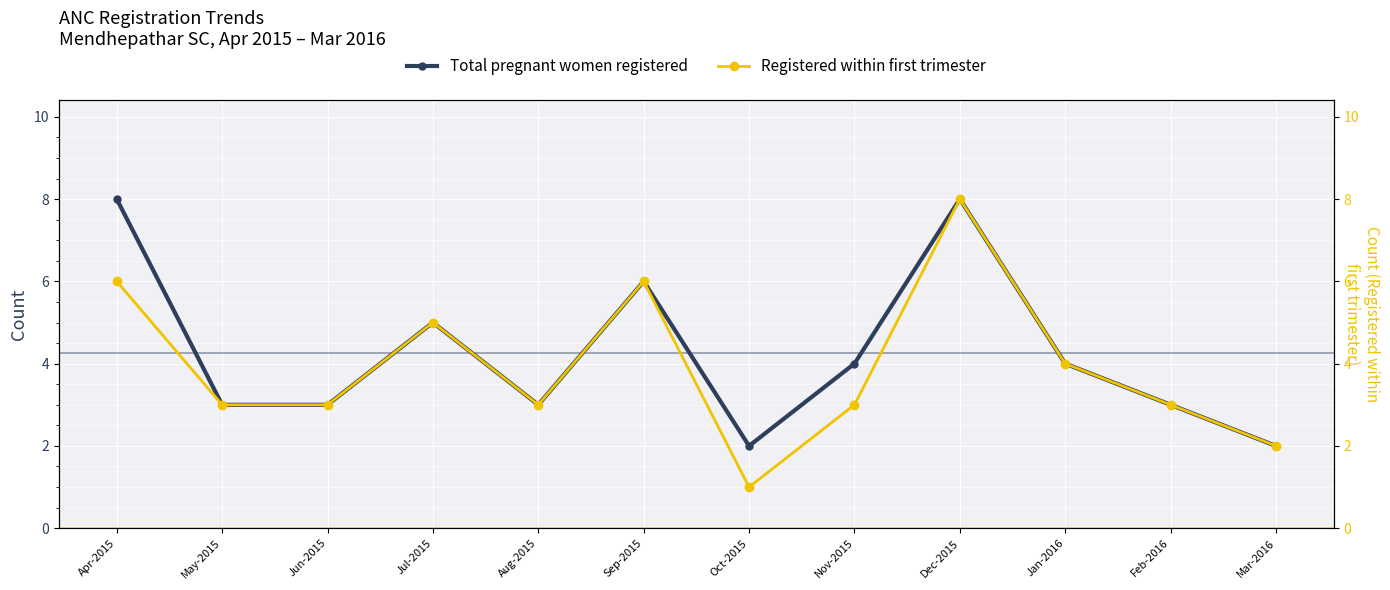

Which label corresponds to the largest value in the chart?

Apr-2015